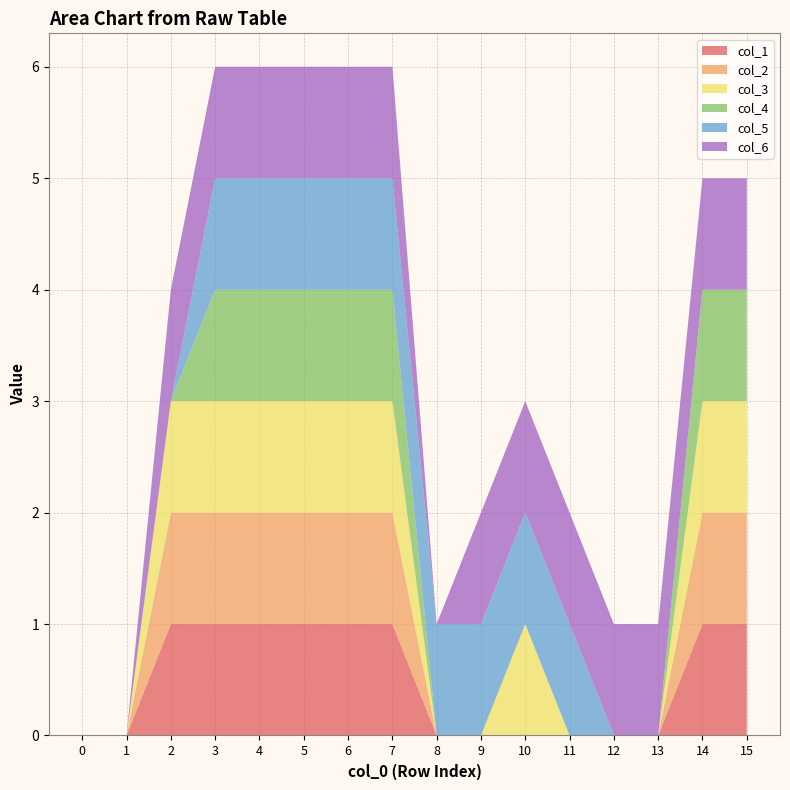

Reading left to right, extract all data points from this chart.

col_1: 0=0	0=0	1=1	1=1	1=1	1=1	1=1	1=1	0=0	0=0	0=0	0=0	0=0	0=0	1=1	1=1
col_2: 0=0	0=0	1=1	1=1	1=1	1=1	1=1	1=1	0=0	0=0	0=0	0=0	0=0	0=0	1=1	1=1
col_3: 0=0	0=0	1=1	1=1	1=1	1=1	1=1	1=1	0=0	0=0	0=1	0=0	0=0	0=0	1=1	1=1
col_4: 0=0	0=0	1=0	1=1	1=1	1=1	1=1	1=1	0=0	0=0	0=0	0=0	0=0	0=0	1=1	1=1
col_5: 0=0	0=0	1=0	1=1	1=1	1=1	1=1	1=1	0=1	0=1	0=1	0=1	0=0	0=0	1=0	1=0
col_6: 0=0	0=0	1=1	1=1	1=1	1=1	1=1	1=1	0=0	0=1	0=1	0=1	0=1	0=1	1=1	1=1